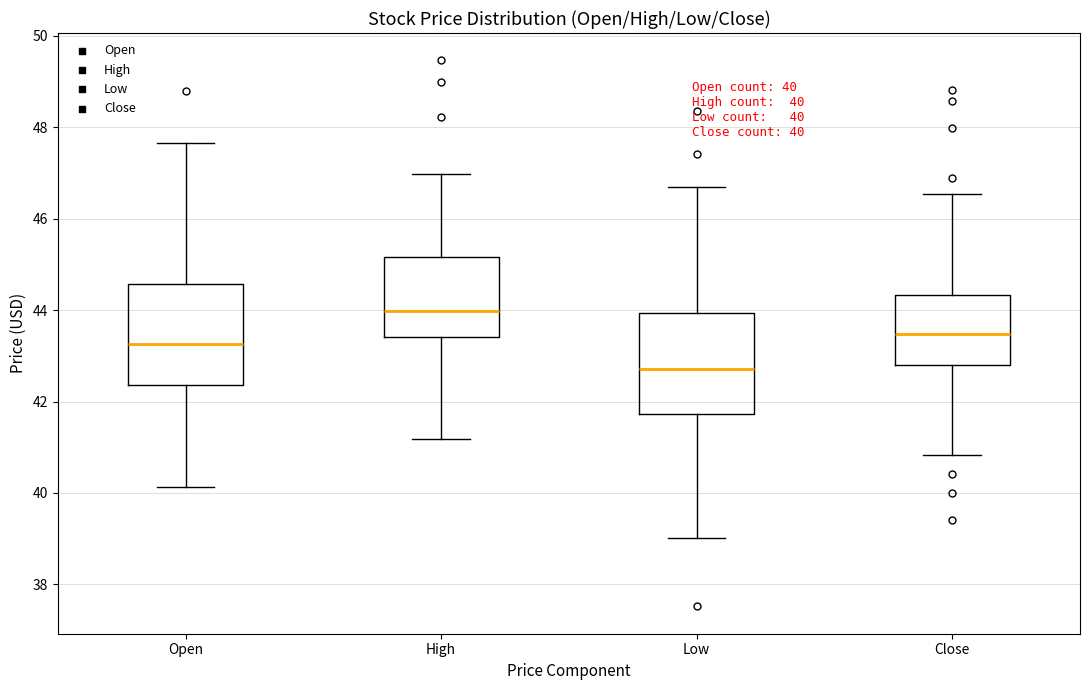

Which box has the highest median line?

High